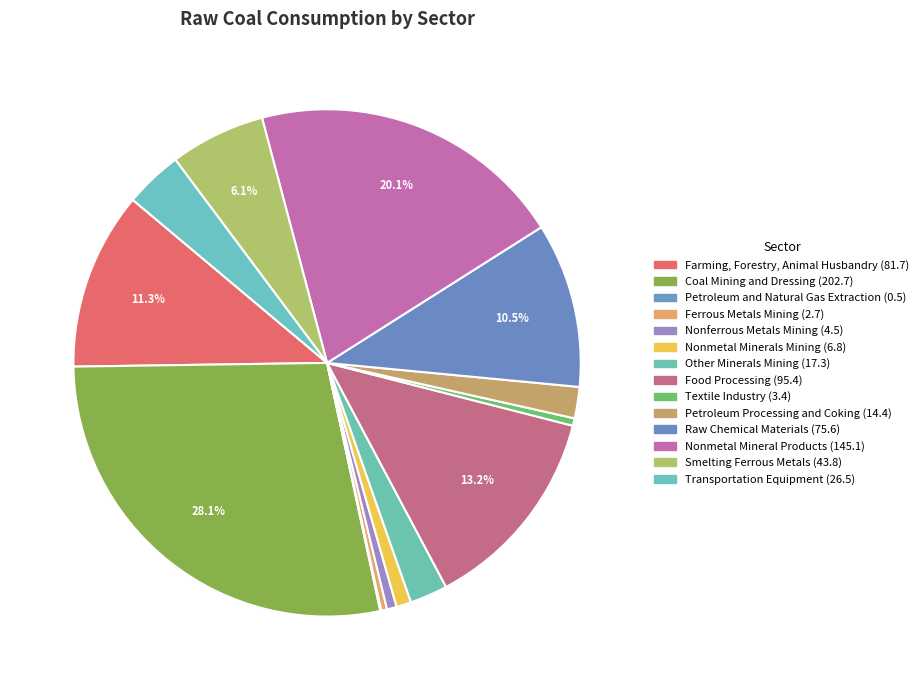

How many slices are in this pie chart?

14